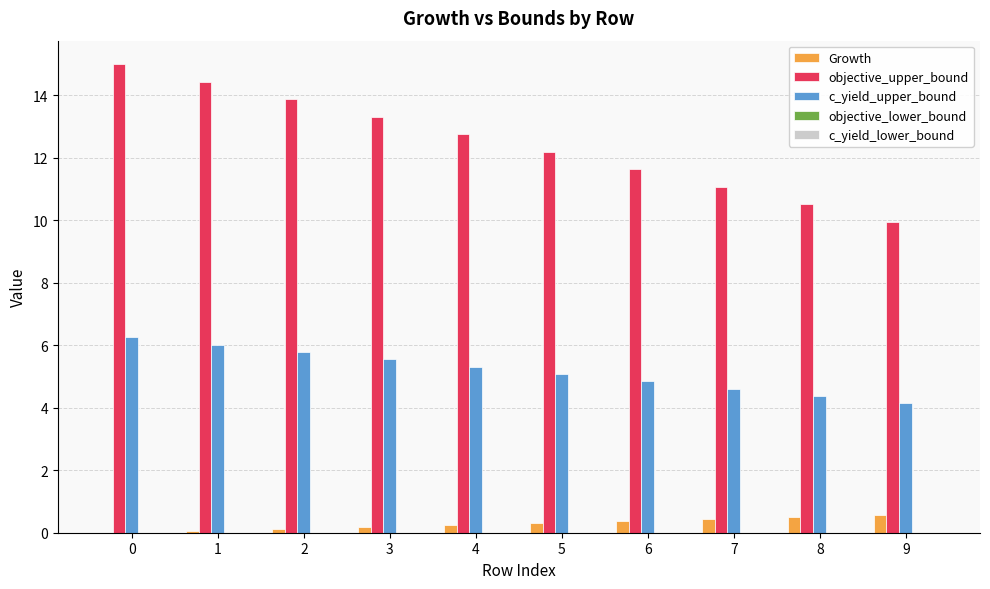

How many distinct data groups are displayed?

3